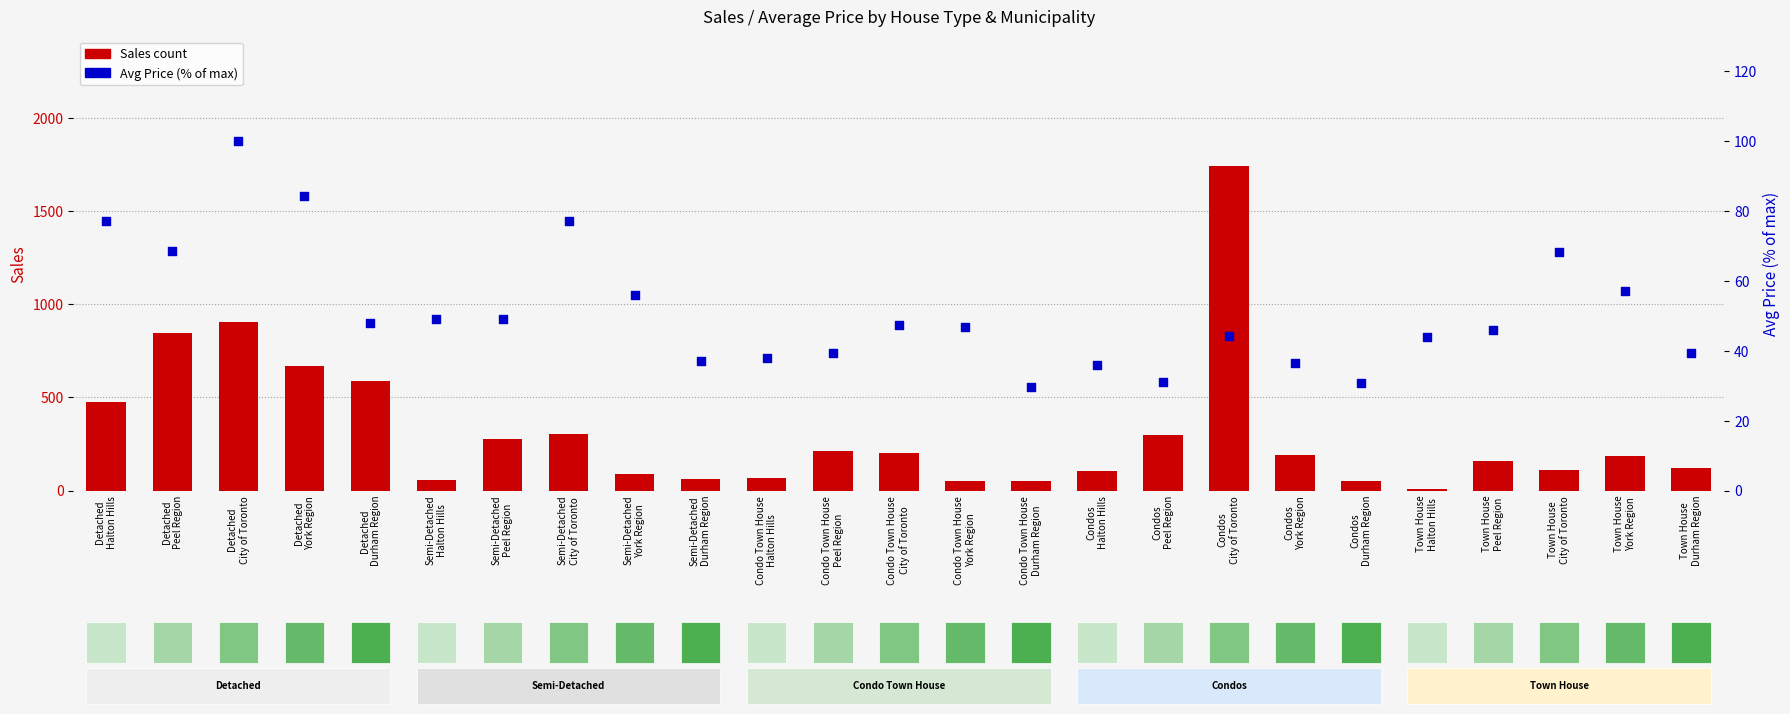

At how many categories does at least one series exceed 704?

3